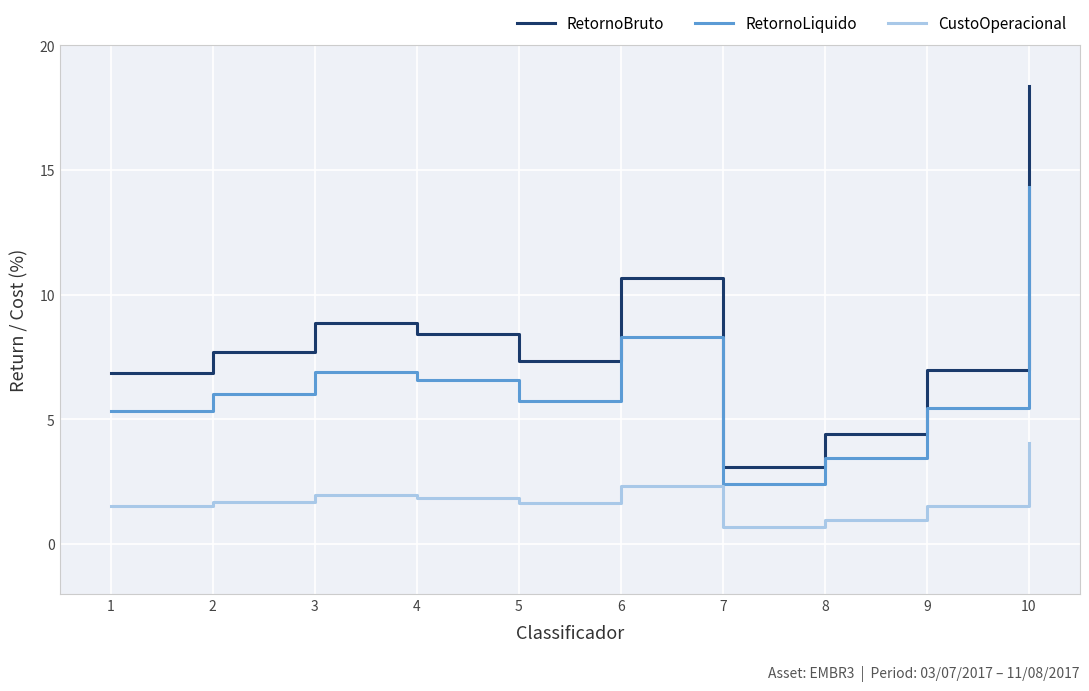

In RetornoLiquido, how many points are lower than both neighbors (excluding endpoints)?

2